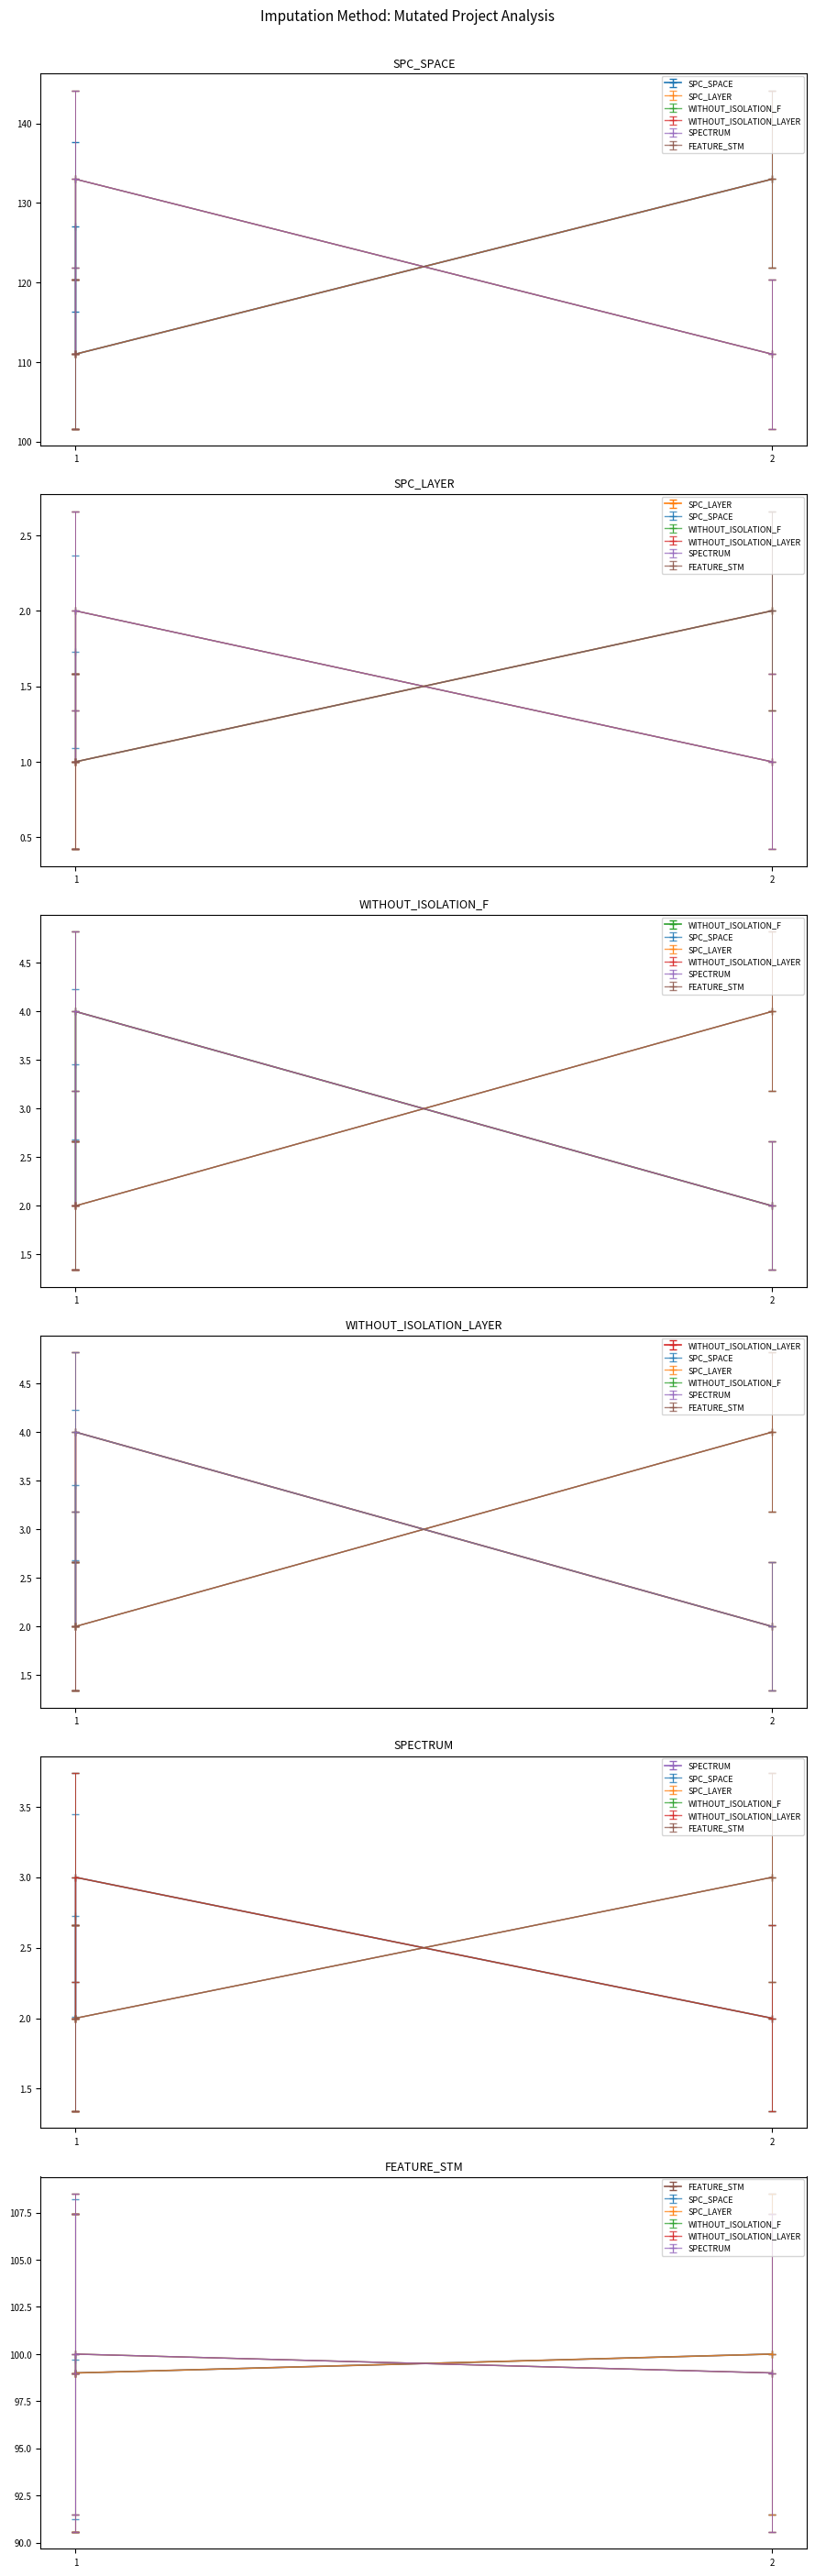

List the series in order of their peak value, lowest first.

SPC_SPACE, WITHOUT_ISOLATION_LAYER, SPECTRUM, FEATURE_STM, SPC_LAYER, WITHOUT_ISOLATION_F